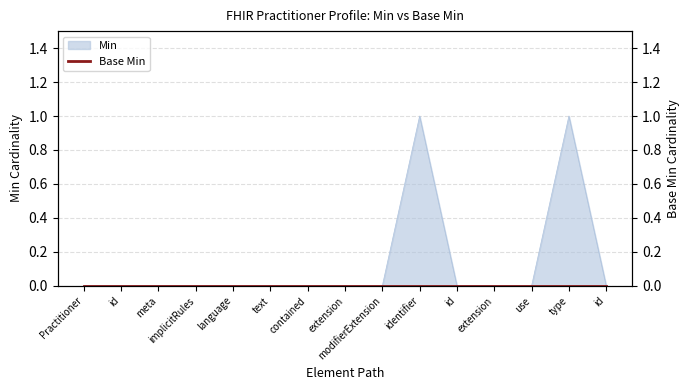

Does the chart have visible grid lines?

Yes